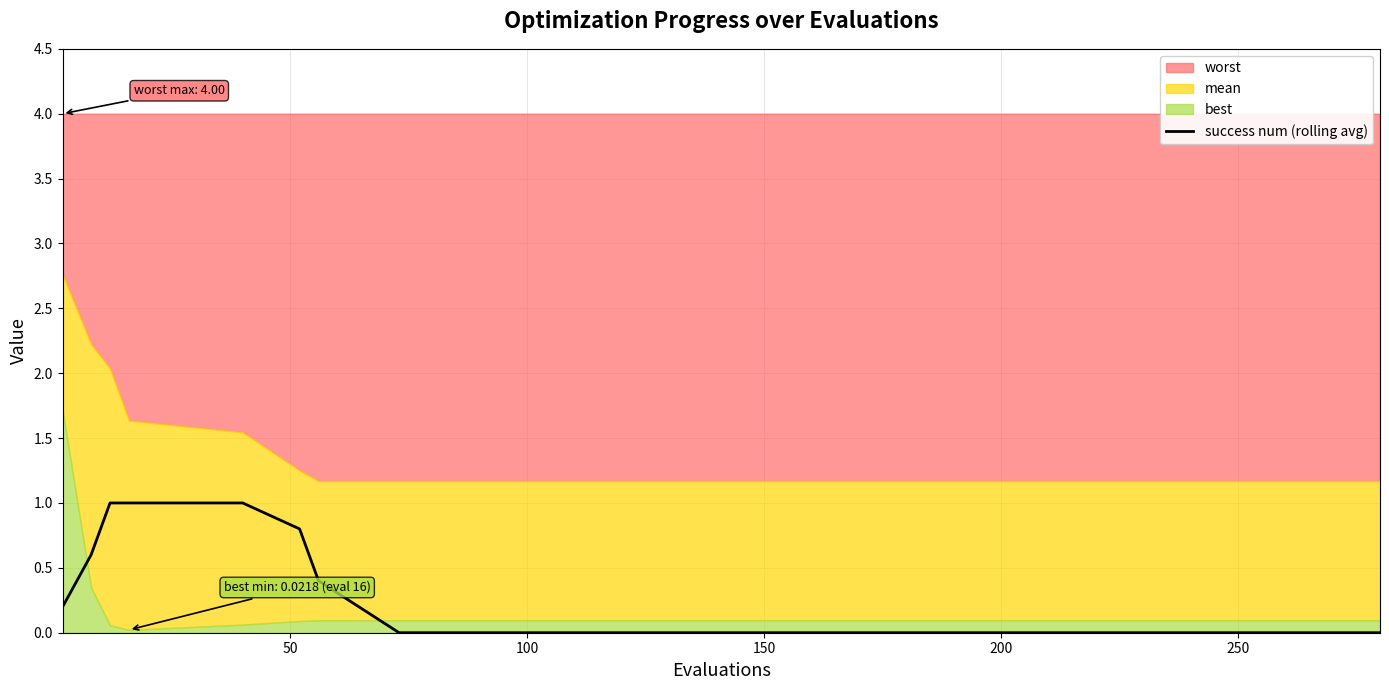

What is the highest value of the success num (rolling avg) series?

1.0